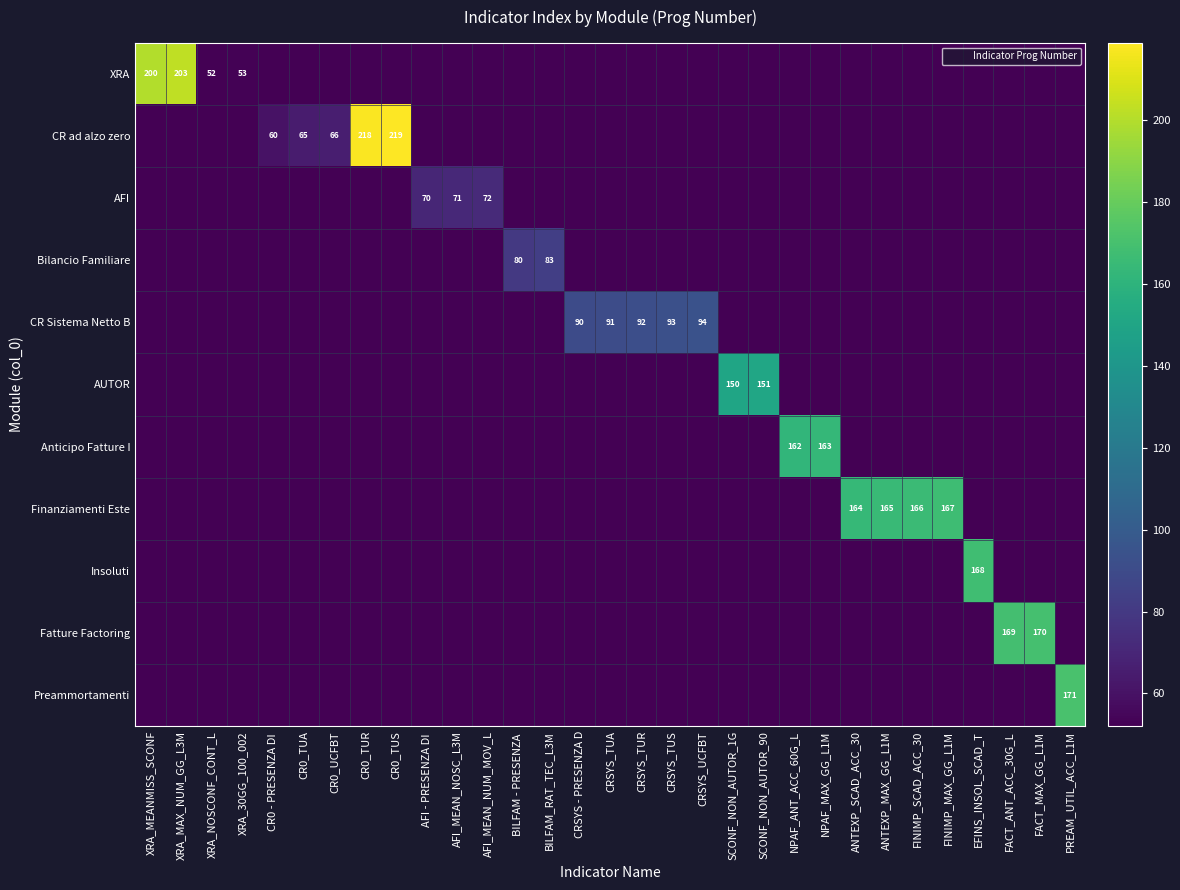

What is the difference between the highest and lowest values at CRSYS_TUA?

39